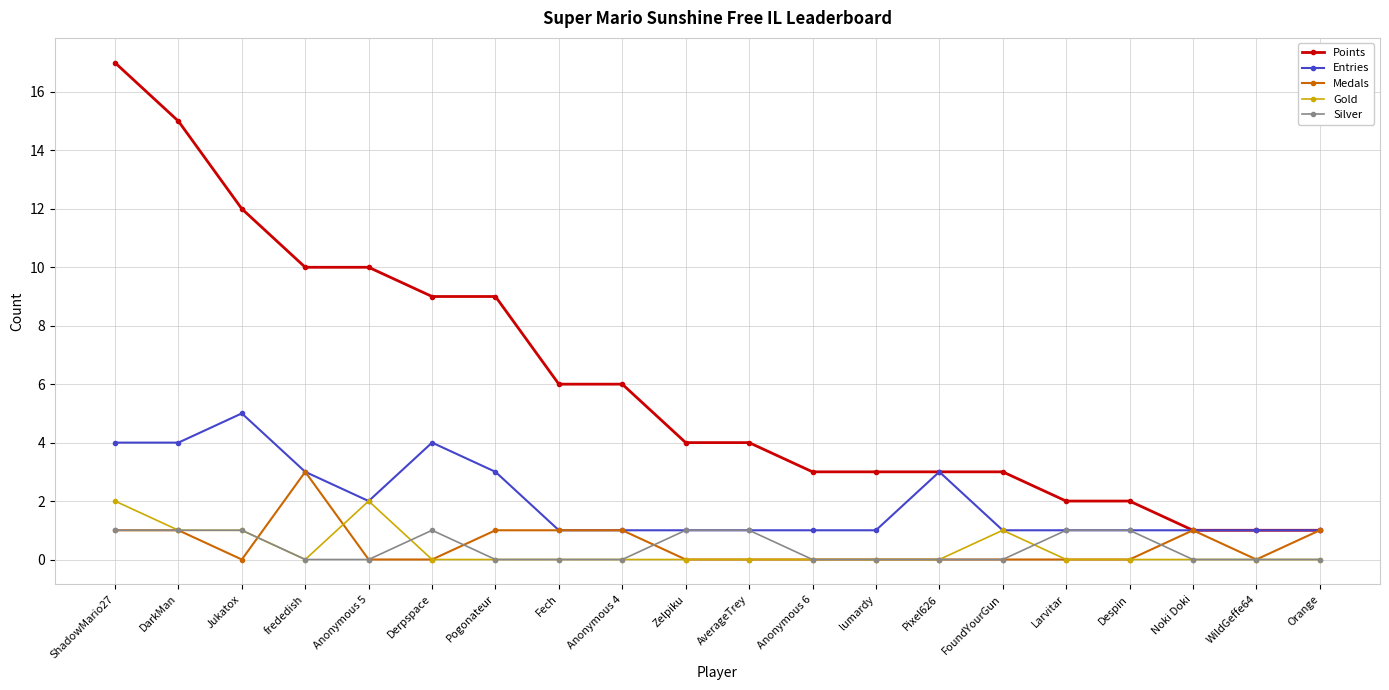

Which series has the largest total across all categories?

Points